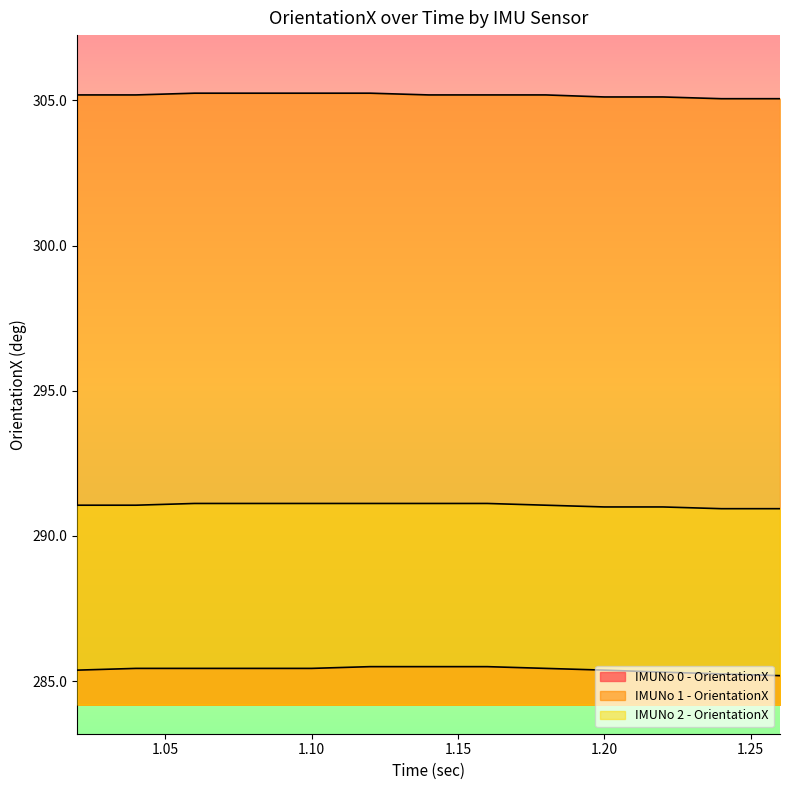

Which label corresponds to the largest value in the chart?

1.06